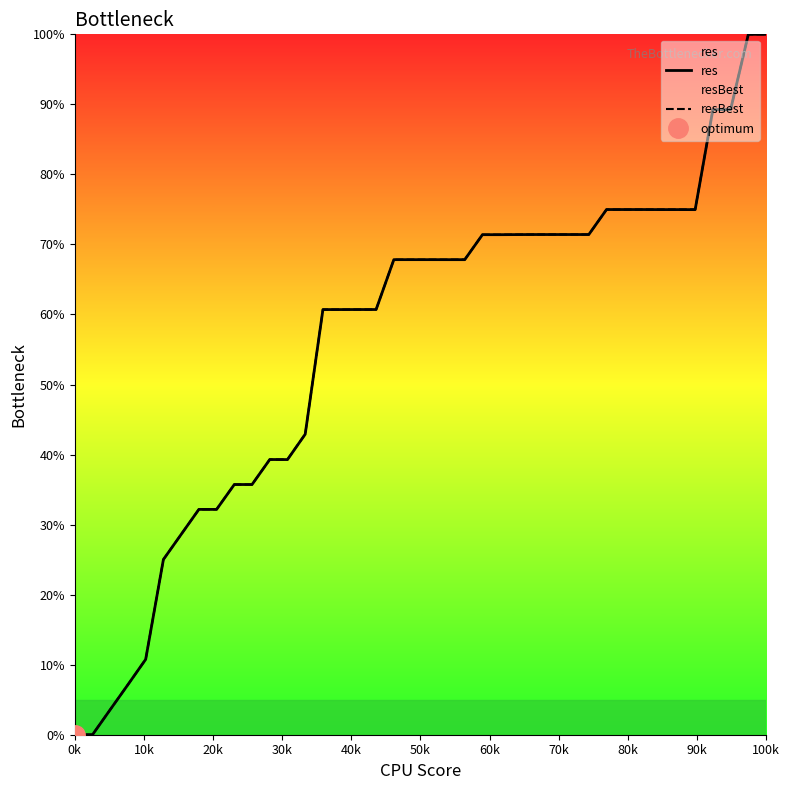

Rank the series at 30k from highest to lowest value.

res, resBest